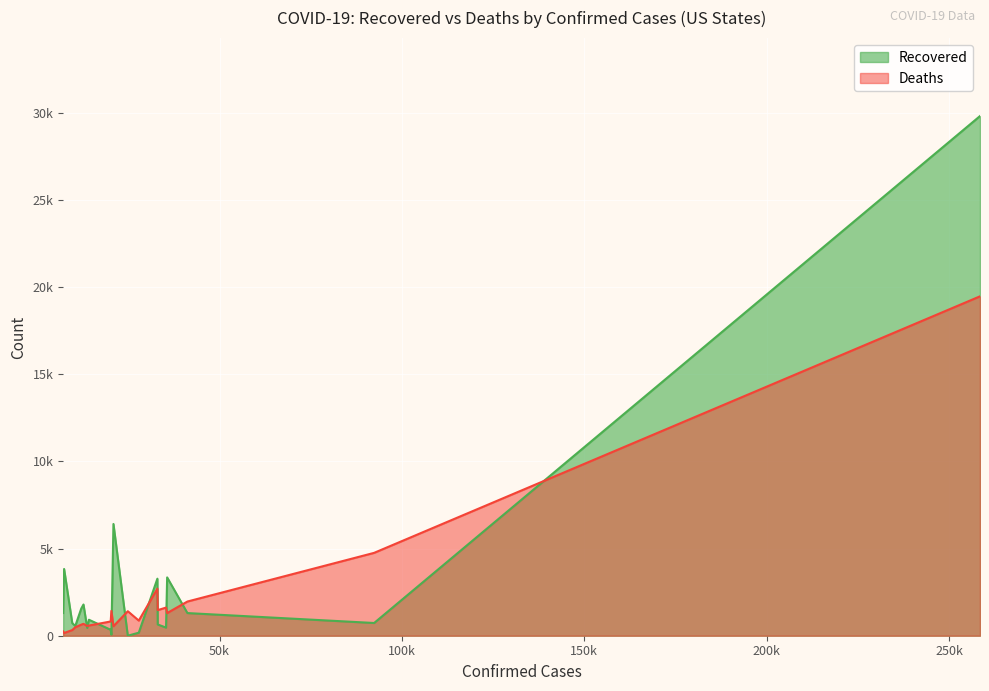

True or false: Deaths has a value of 1468 at 33059.

True